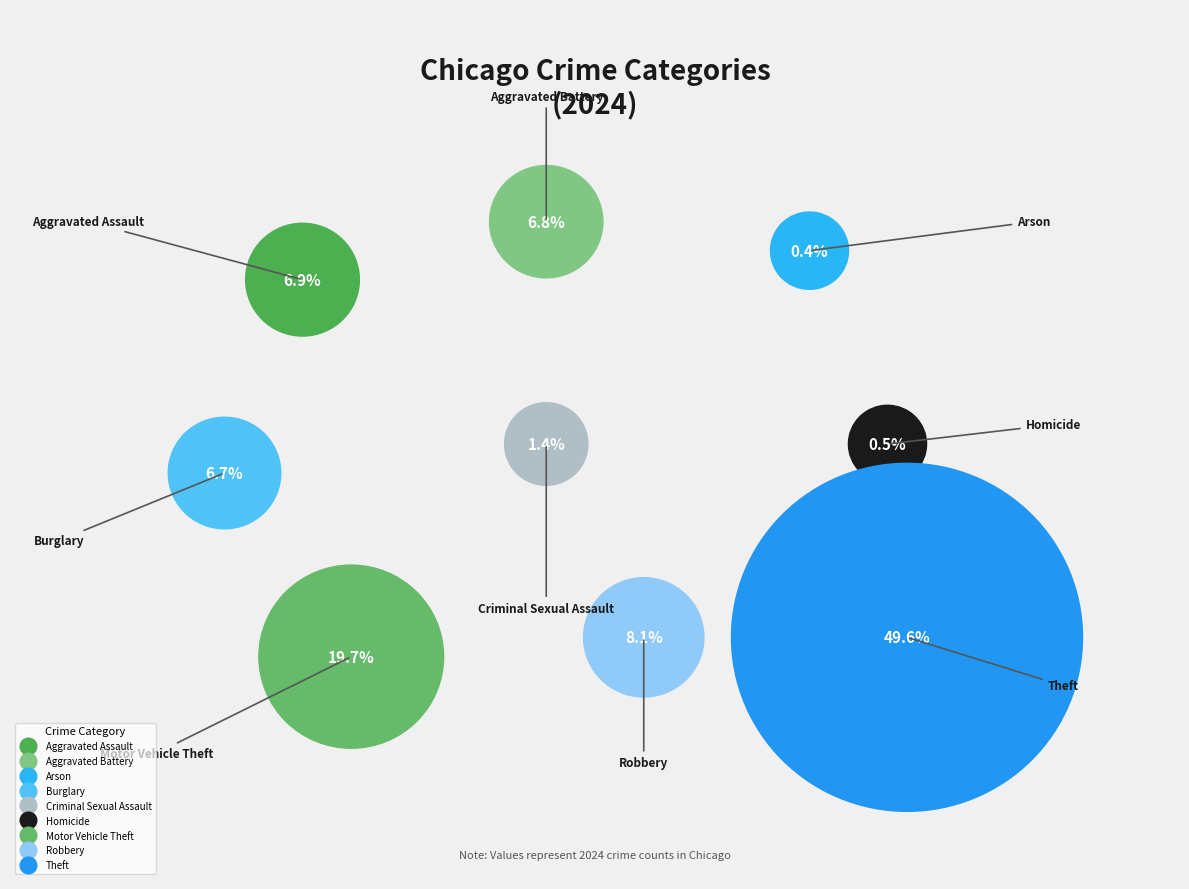

Count the number of slices in the pie.

9